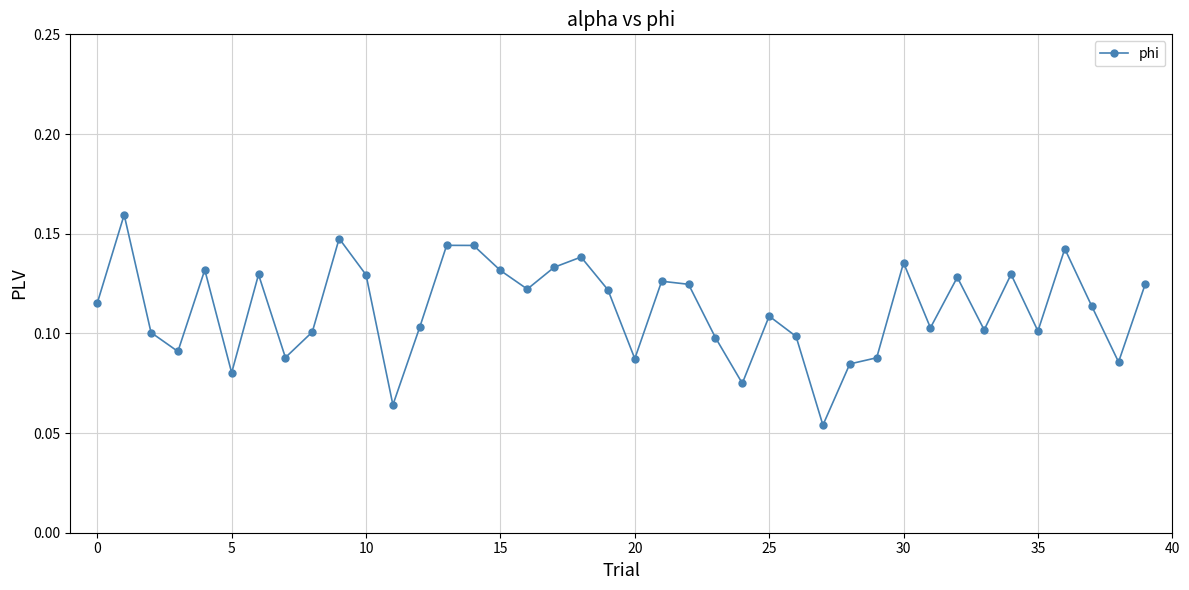

Count the values in the range 0 to 1.

40